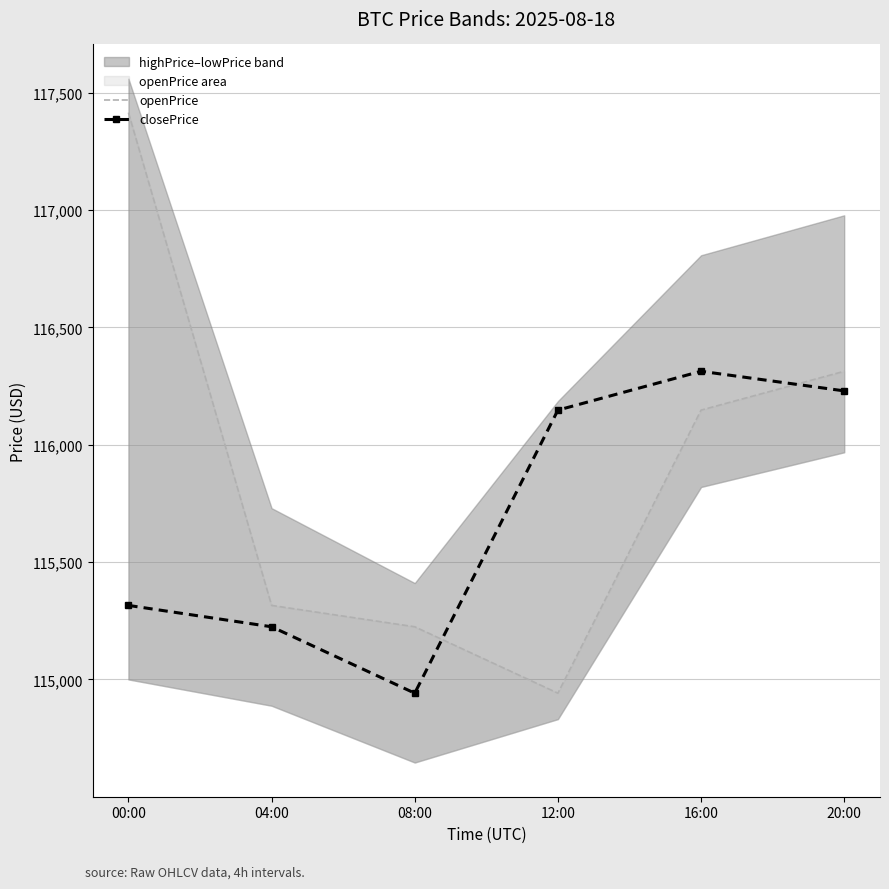

How many times do openPrice and closePrice cross each other?

2